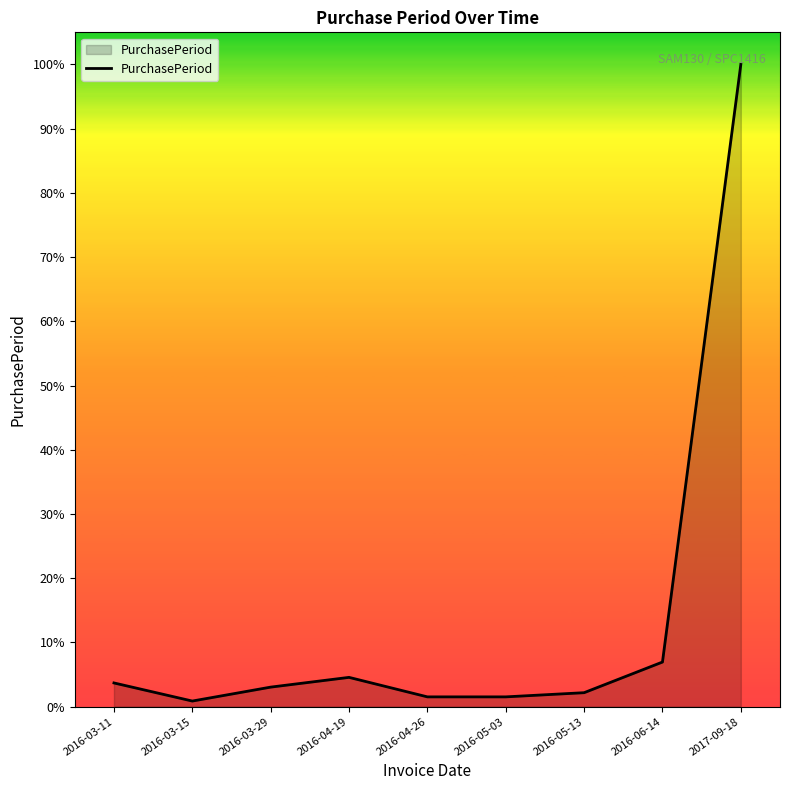

Which category has the highest value across all series?

2017-09-18